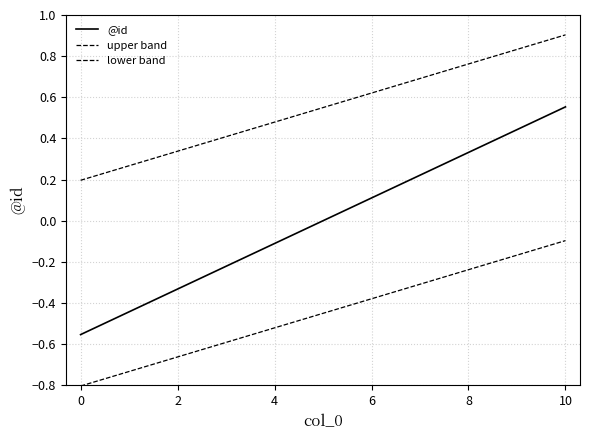

Rank the series by their average value, from lowest to highest.

lower band, @id, upper band